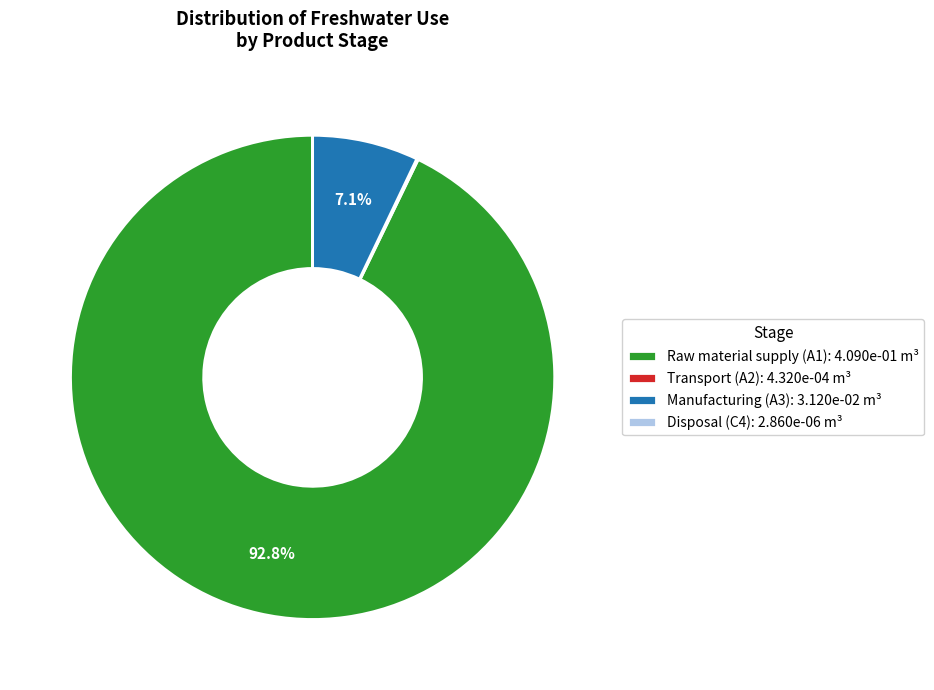

What percentage is NOT represented by Raw material supply (A1): 4.090e-01 m³?

7.2%